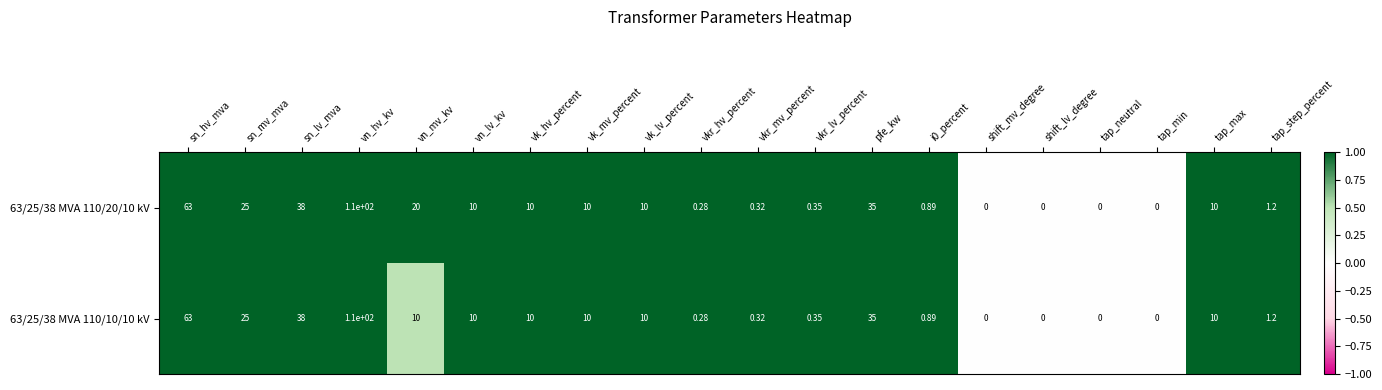

At which category is the sum across all series the highest?

vn_hv_kv